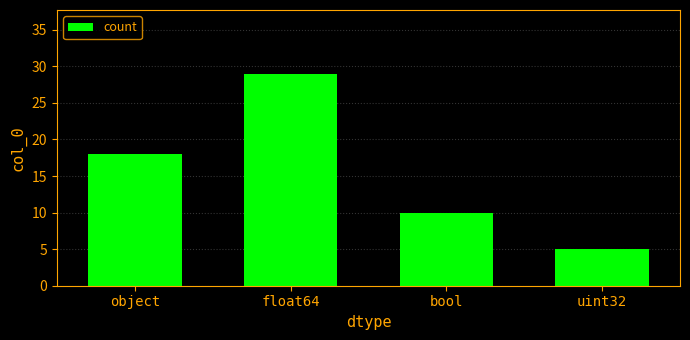

What is the difference between the values at object and uint32?

13